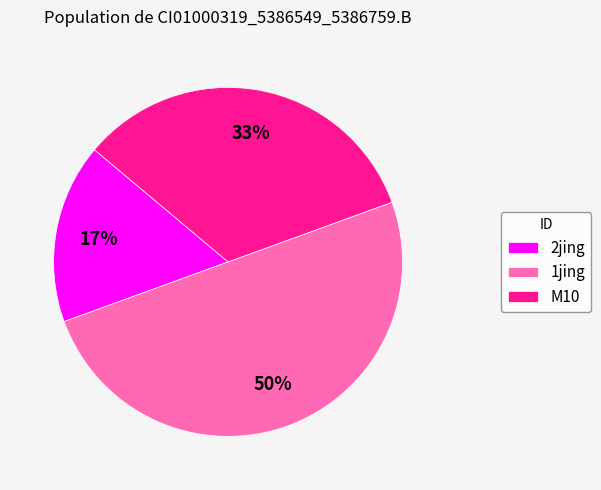

To the nearest percent, what is the difference between the largest and smallest slice percentages?

33%